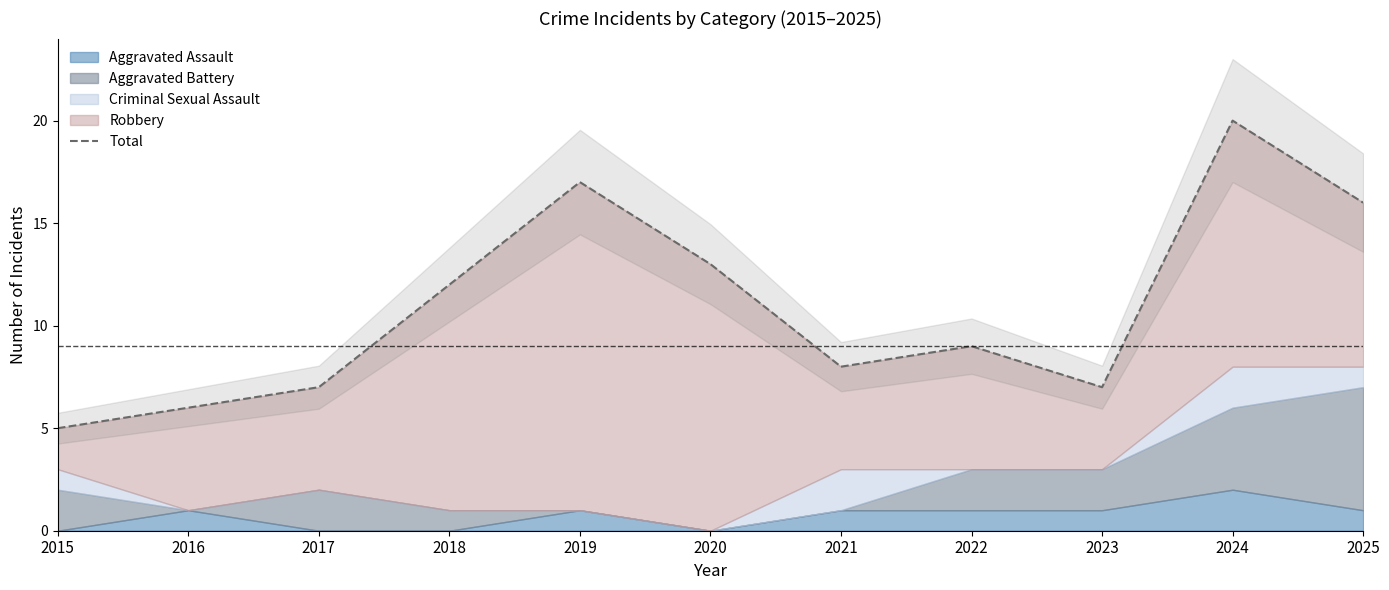

True or false: the data has more than 0 interior local peaks.

True